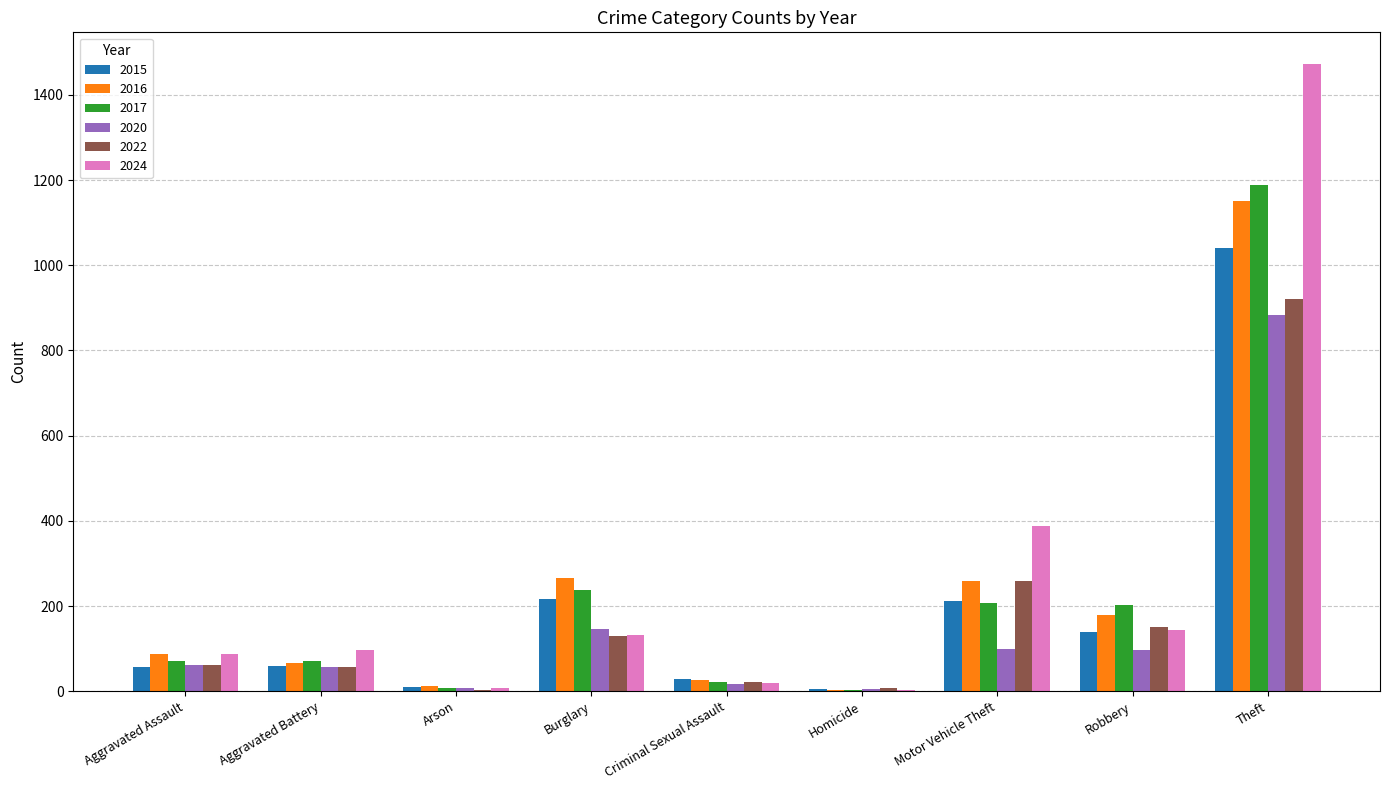

Which series changed the most between Aggravated Assault and Robbery?

2017